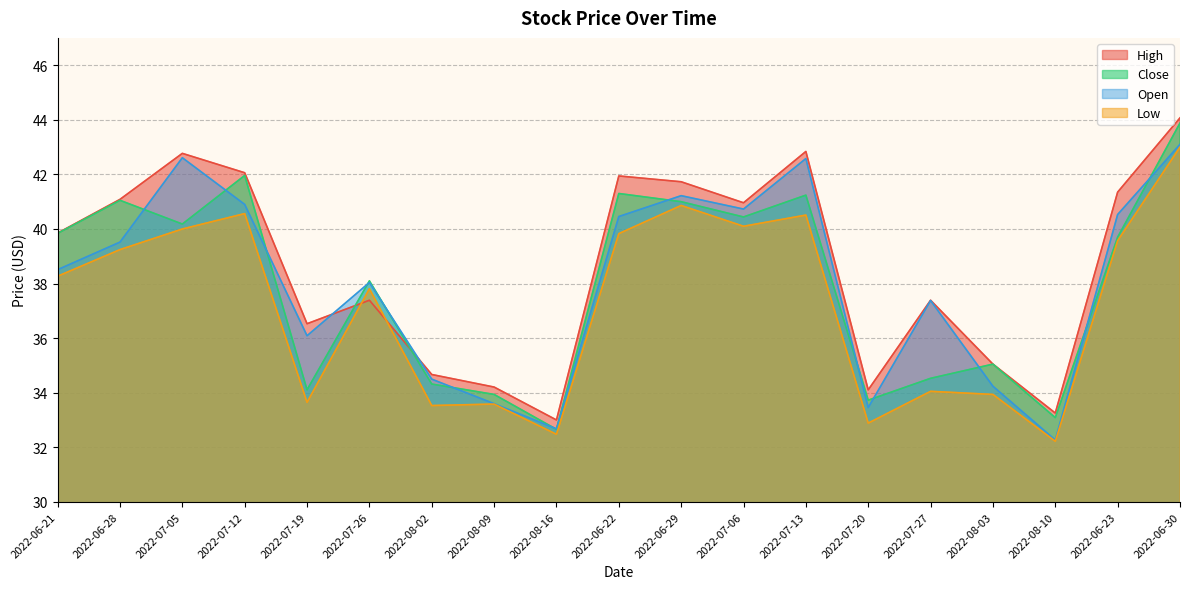

List the labels in order of Low value, smallest first.

2022-08-10, 2022-08-16, 2022-07-20, 2022-08-02, 2022-08-09, 2022-07-19, 2022-08-03, 2022-07-27, 2022-07-26, 2022-06-21, 2022-06-28, 2022-06-23, 2022-06-22, 2022-07-05, 2022-07-06, 2022-07-13, 2022-07-12, 2022-06-29, 2022-06-30